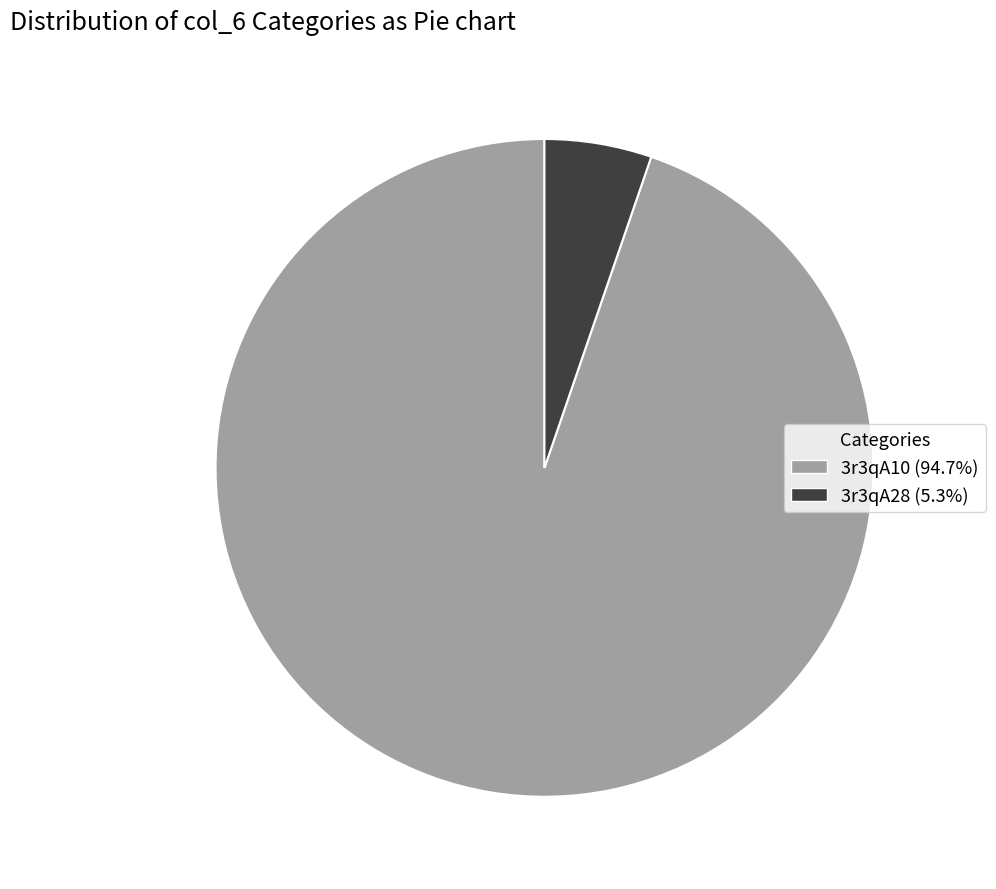

True or false: 3r3qA28 accounts for 15% of the total.

False